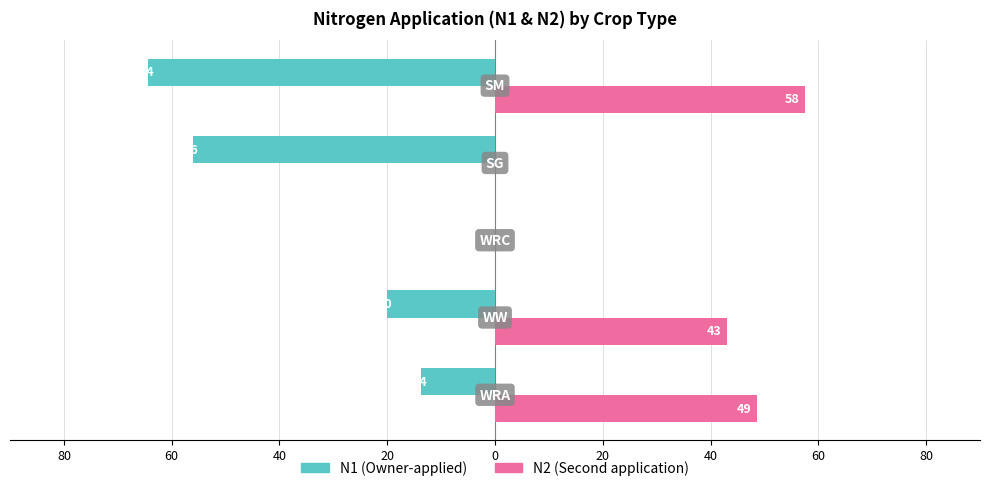

How many bars are there in each group?

2